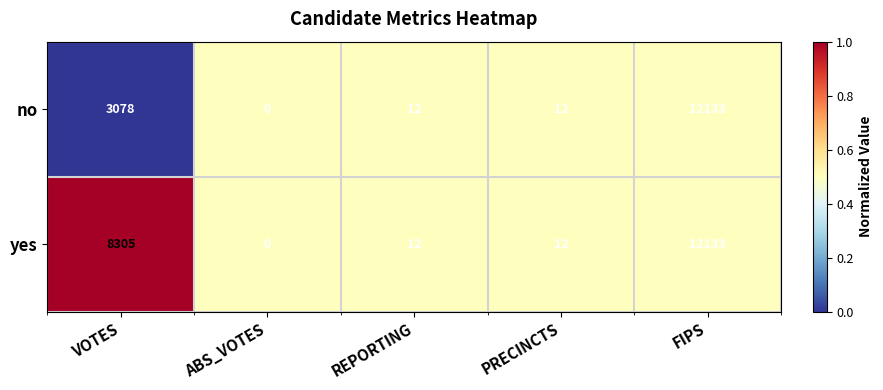

At which label is no closest to 6066?

VOTES